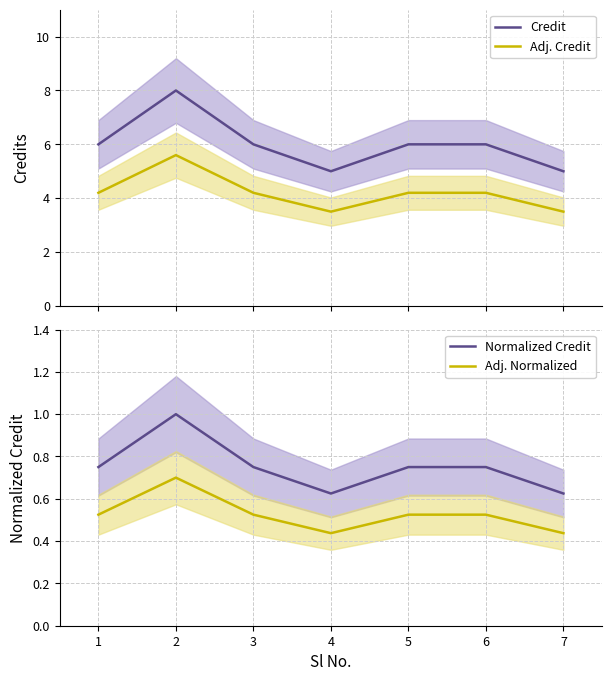

True or false: Credit and Adj. Credit intersect in this chart.

False